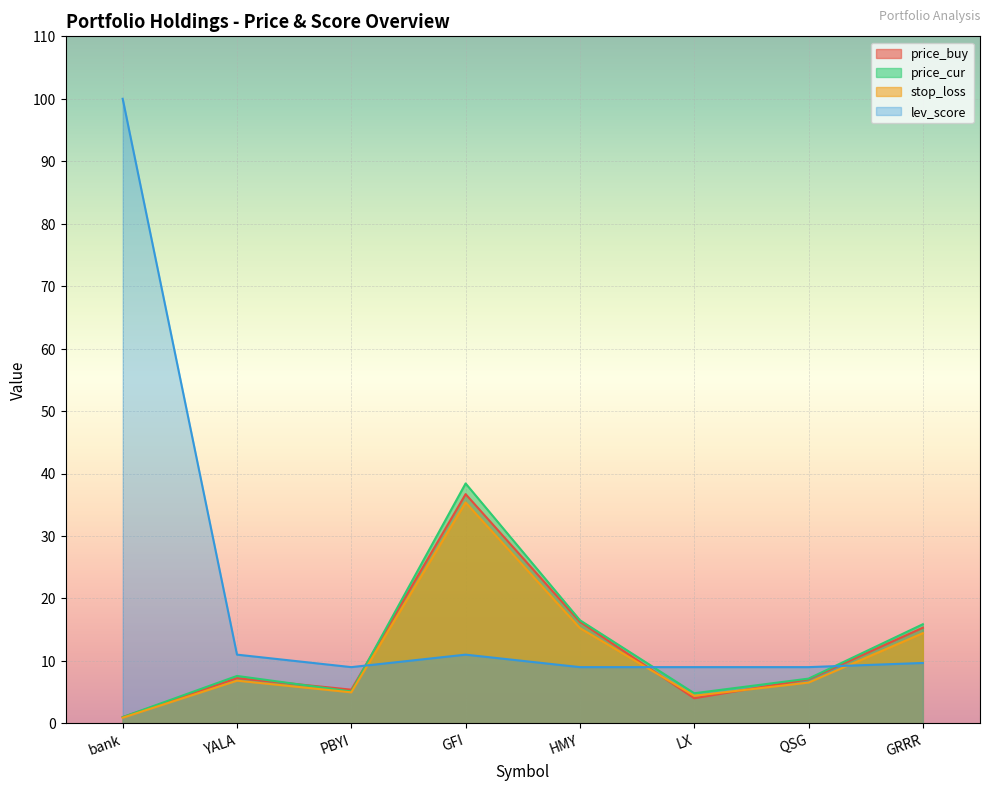

What is the value of the stop_loss point at the 2nd from the left?

6.8